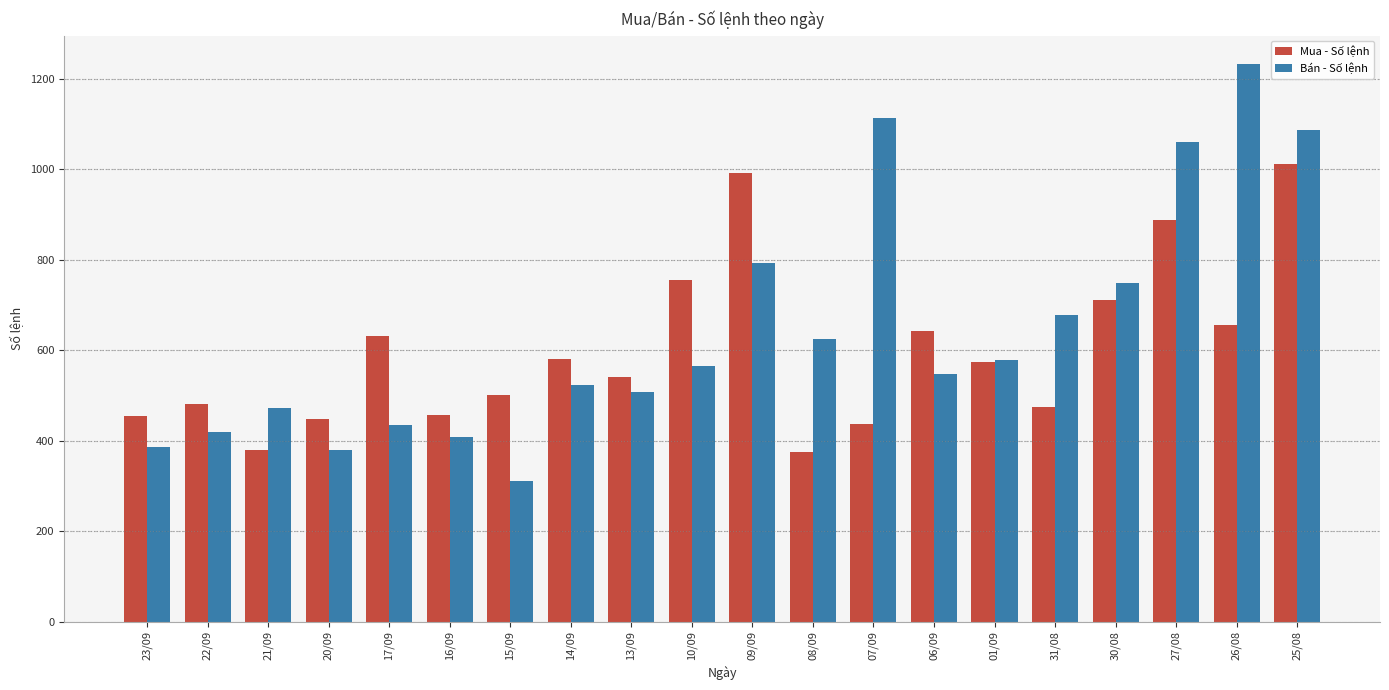

What is the maximum value shown in the chart?

1233